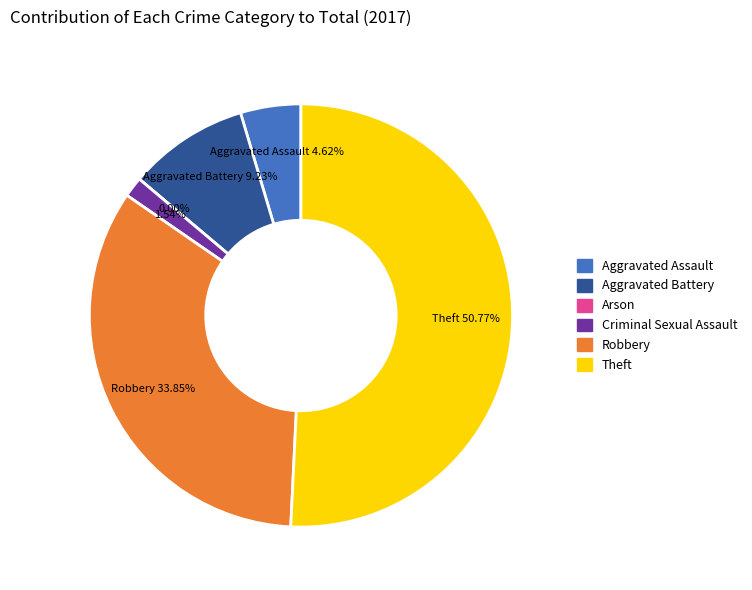

Which category has the smallest portion of the pie?

Arson